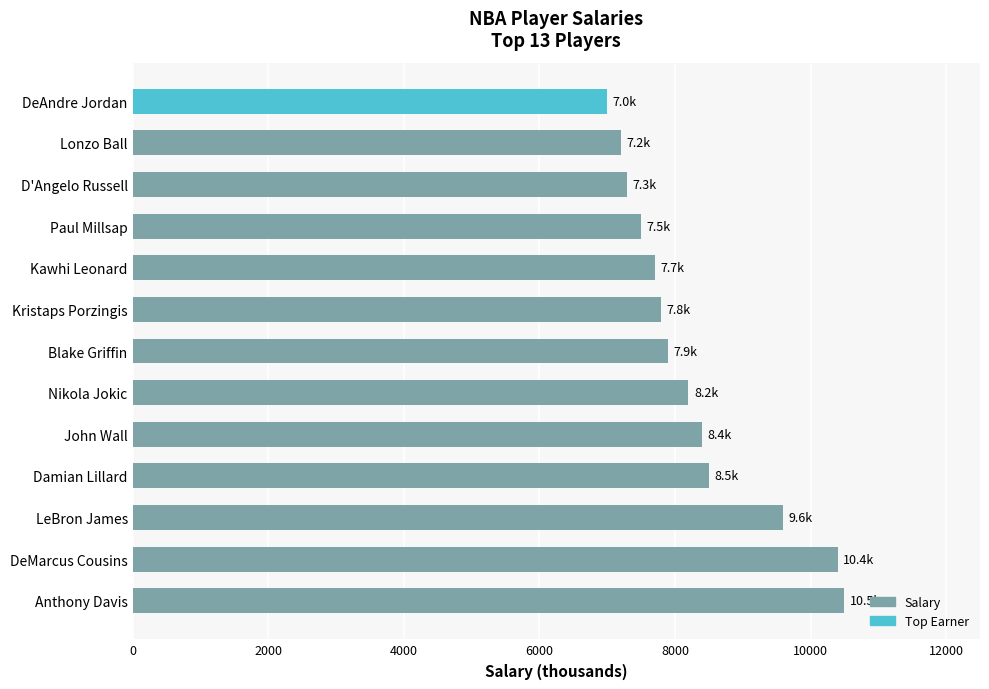

What is the average value?

8308